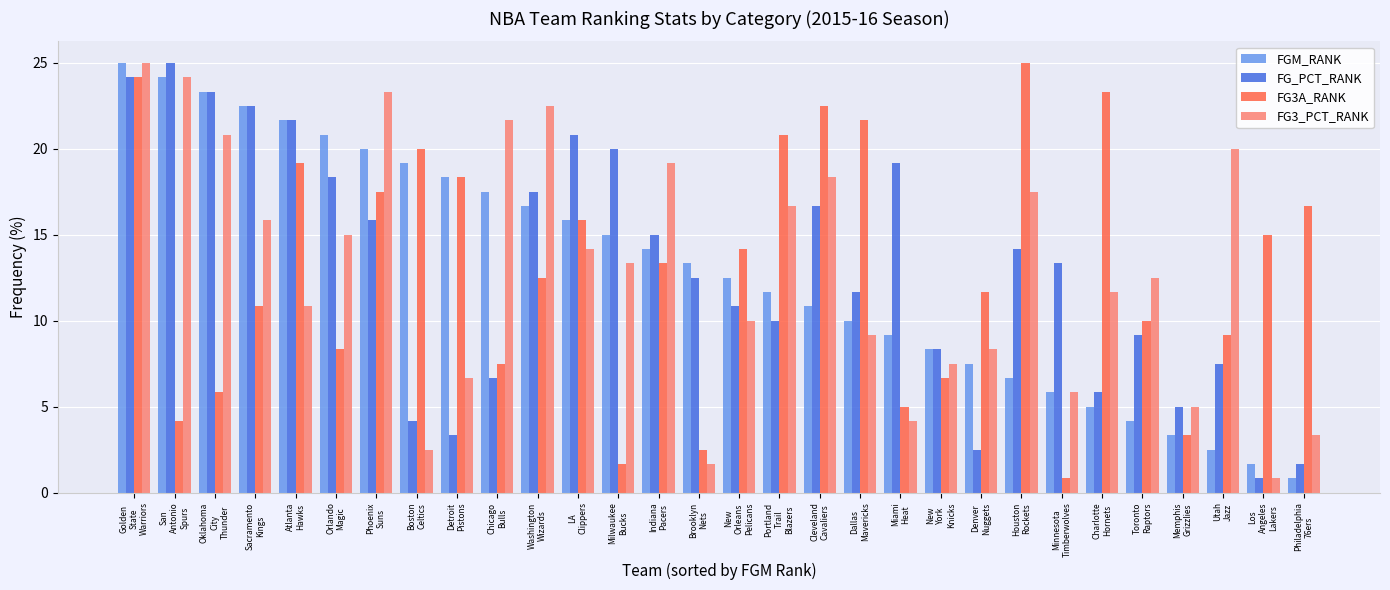

How many groups of bars are there?

30